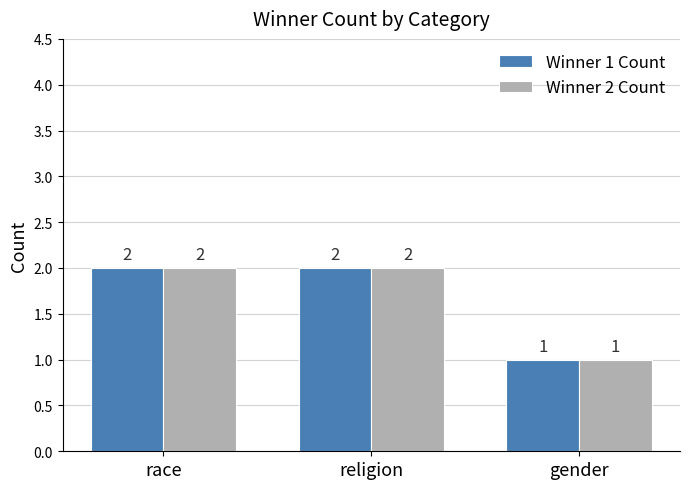

What is the label of the 3rd bar from the right?

race